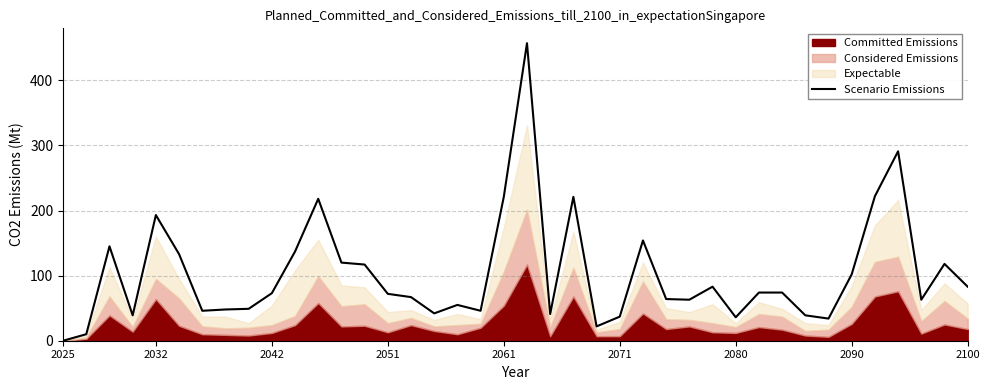

Is it true that Scenario Emissions equals 102 at 2090?

True